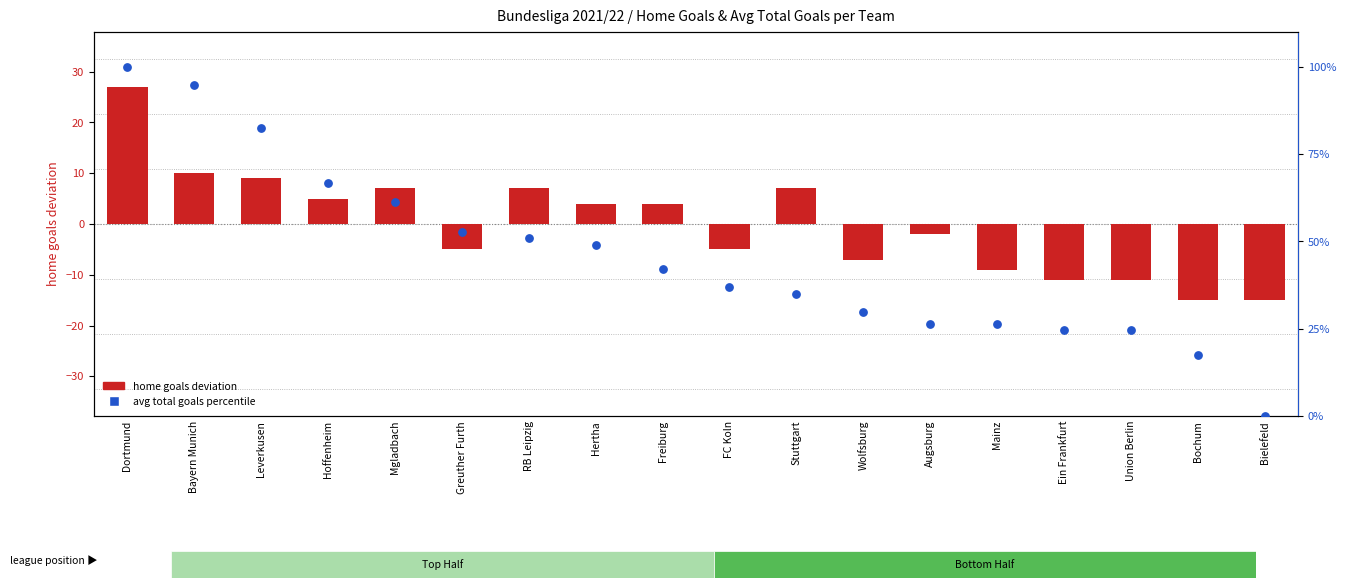

Which series has the widest spread of Y values?

avg total goals percentile